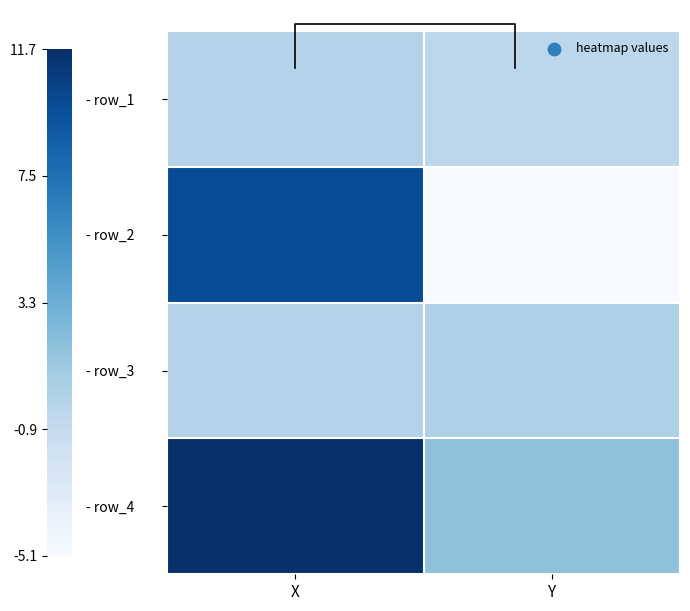

How many data points does each series have?

2